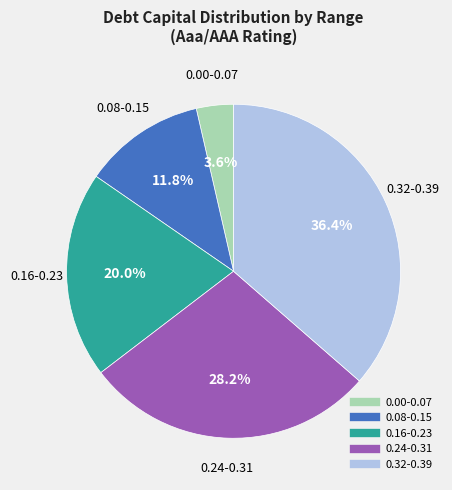

Is there a majority slice in this chart?

No